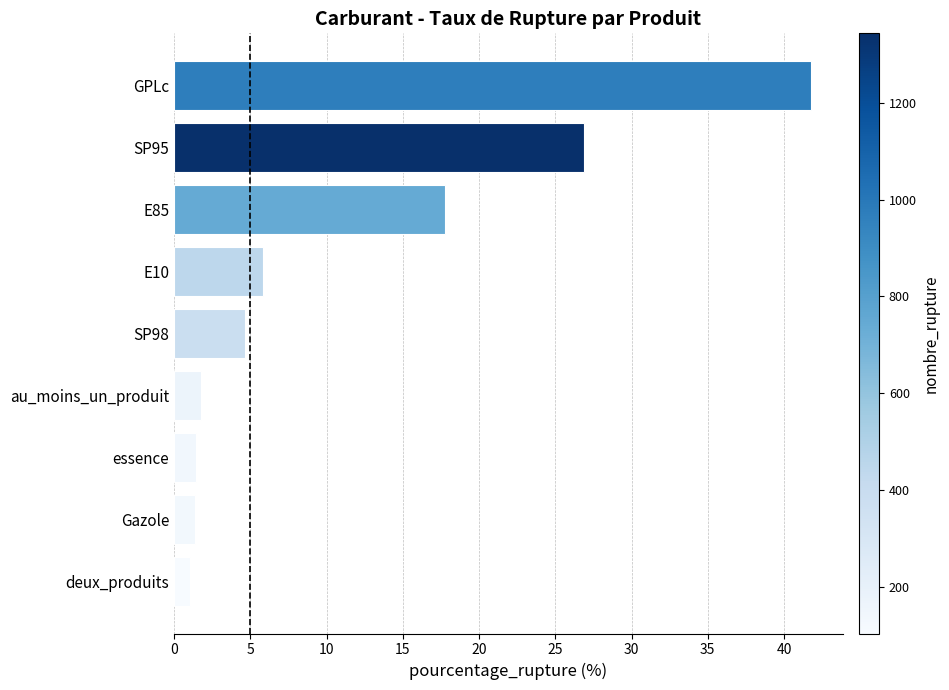

True or false: the data shows 9.2 at SP95.

False